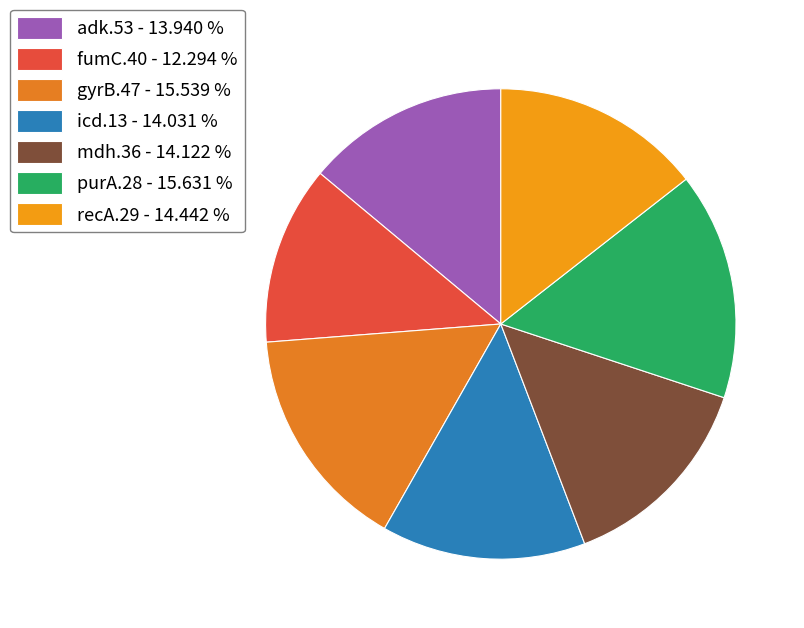

What is the ratio of the value at icd.13 to the value at gyrB.47?

0.9